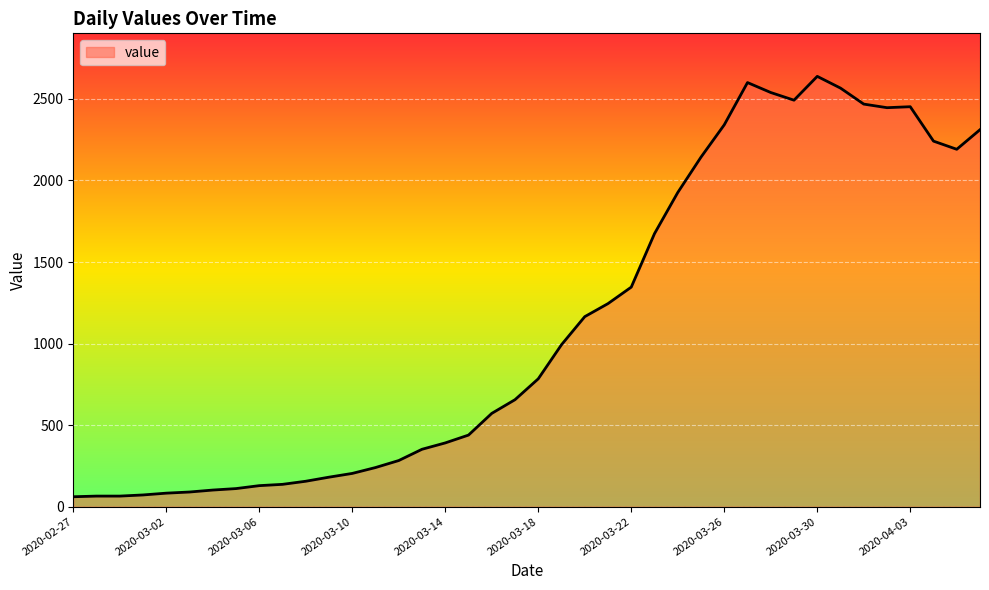

What is the difference between the maximum and minimum values?

2577